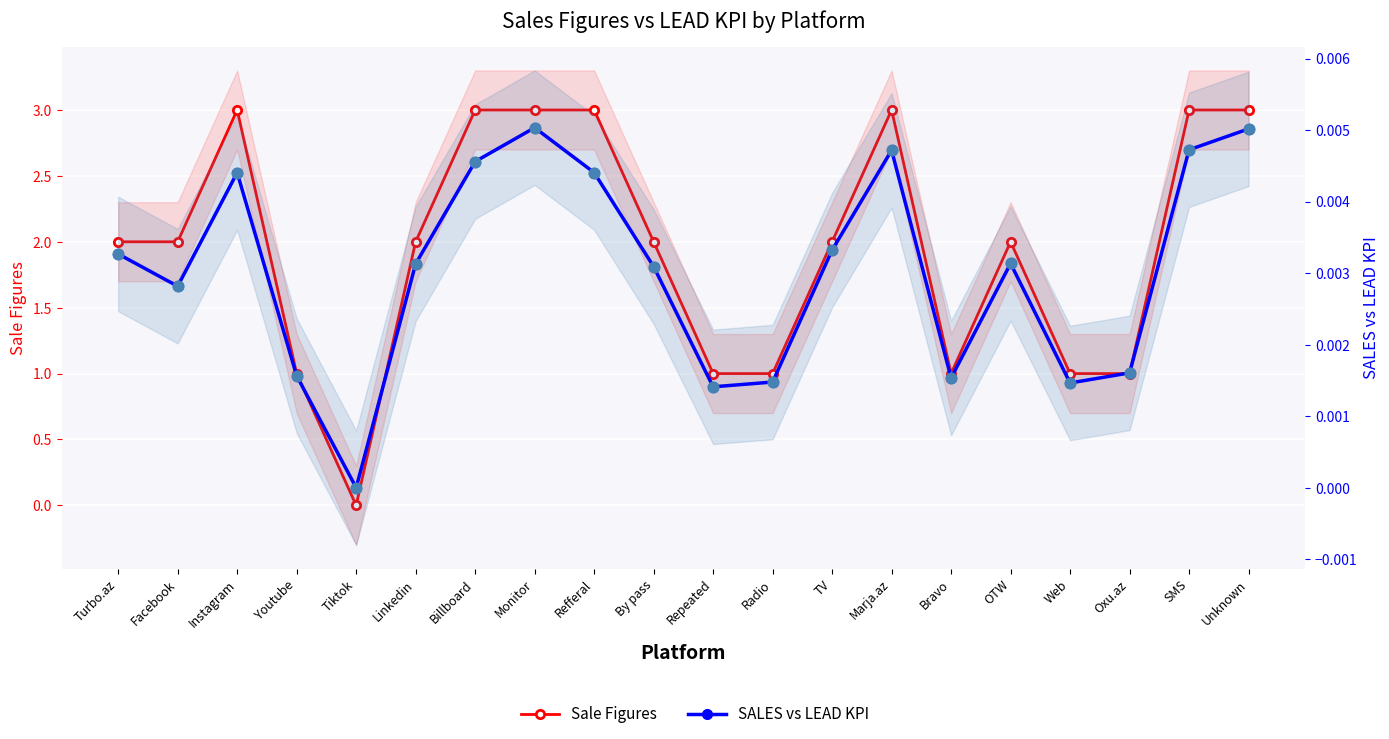

Which series contains the lowest Y value?

Sale Figures